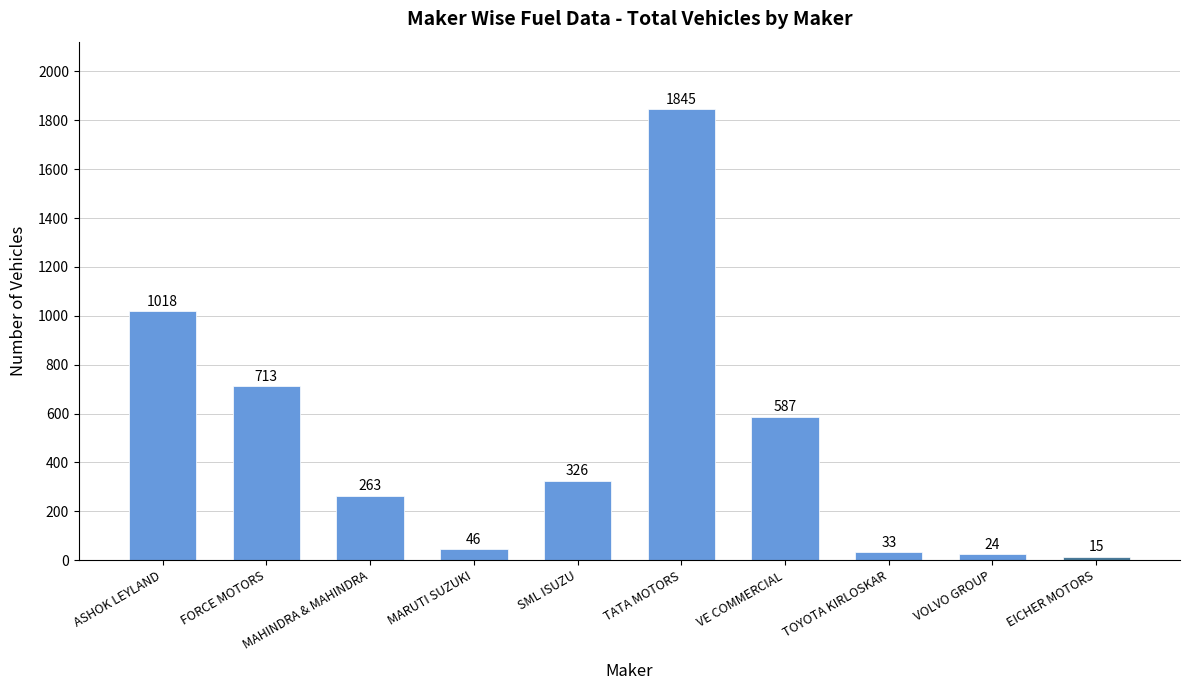

Which has a higher value, EICHER MOTORS or VOLVO GROUP?

VOLVO GROUP